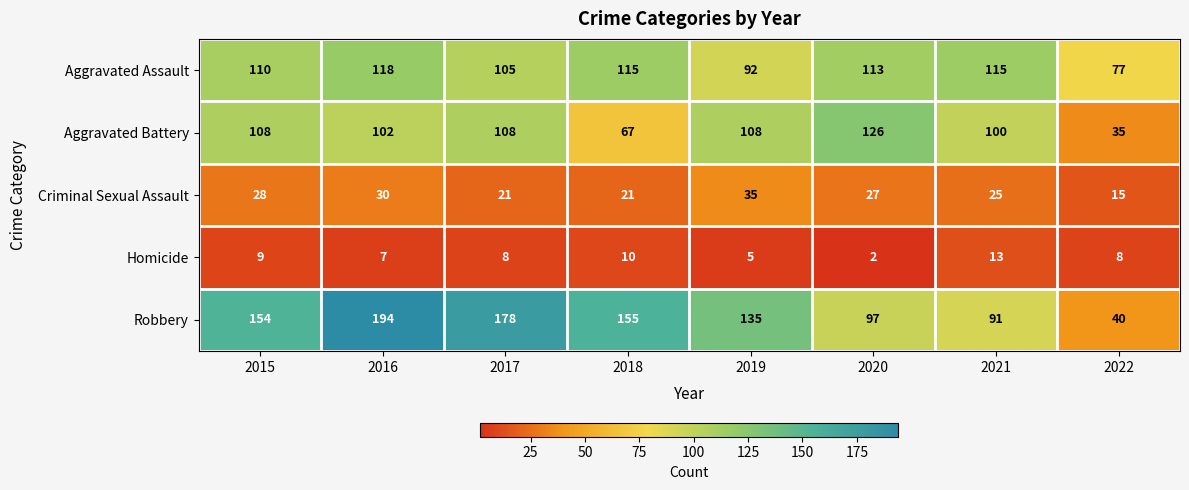

At how many categories does at least one series exceed 97?

7